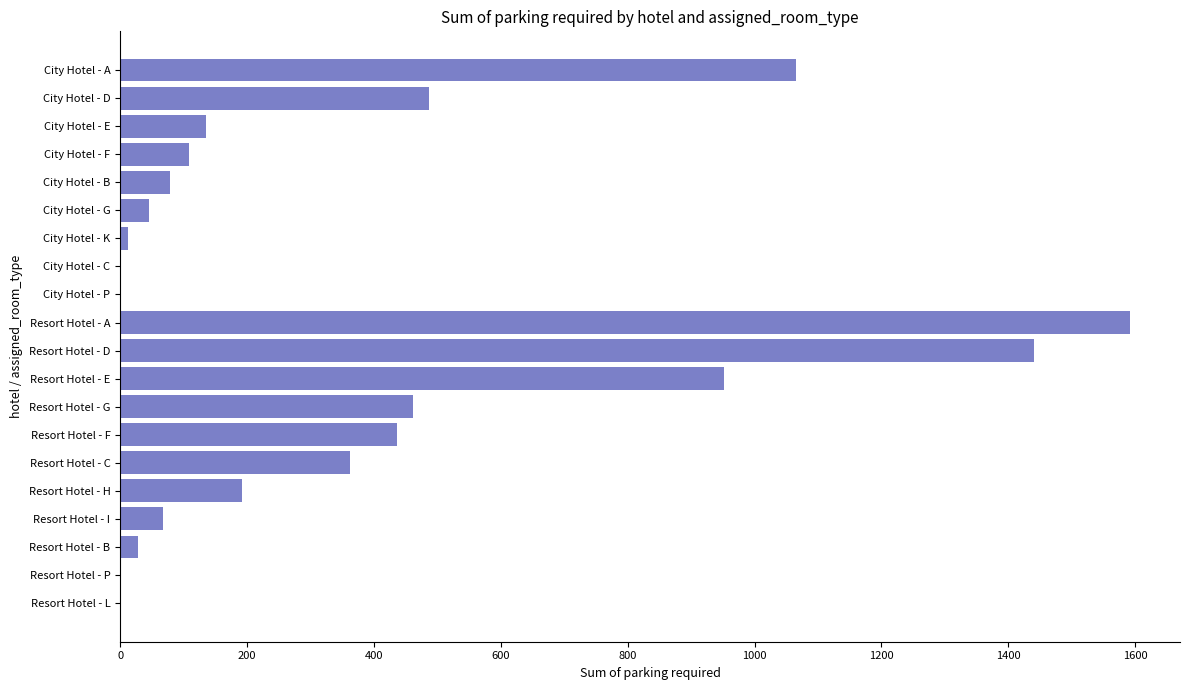

Between City Hotel - K and City Hotel - B, which is larger?

City Hotel - B